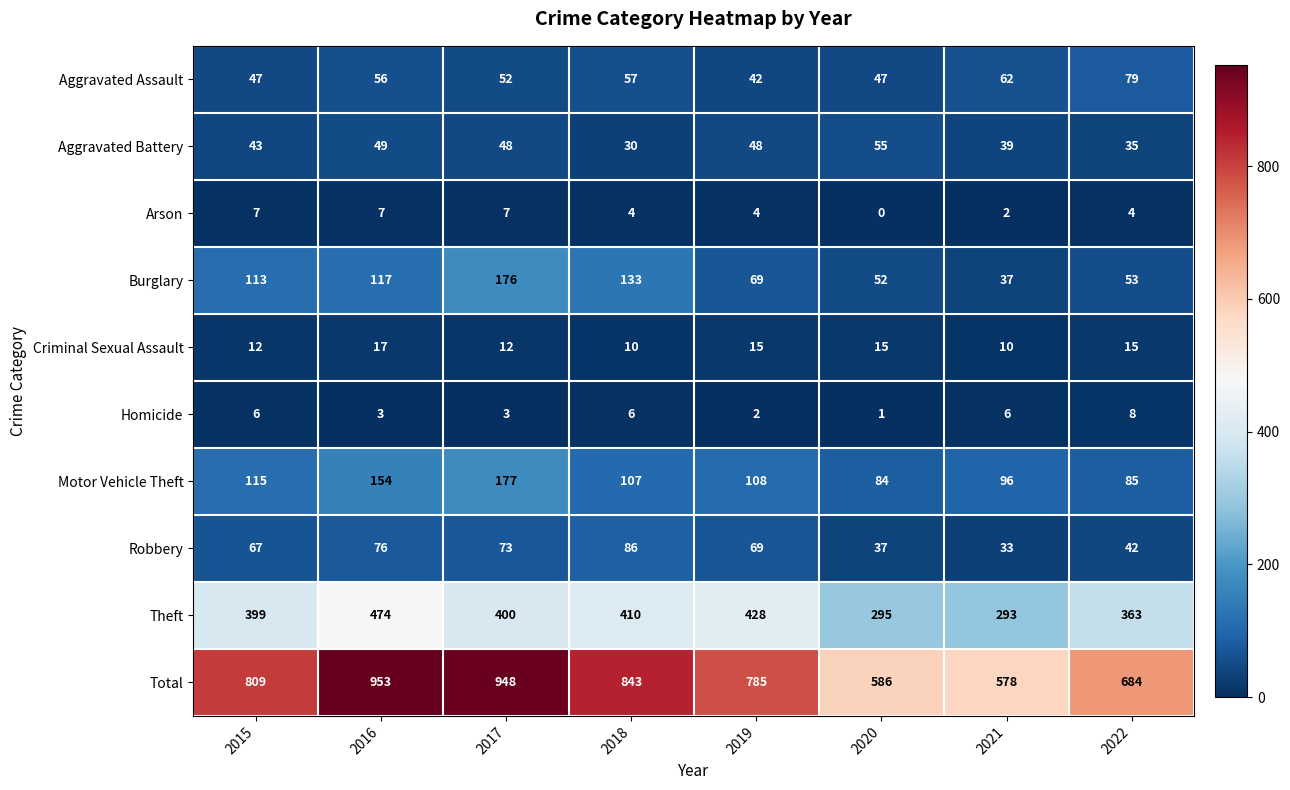

How many data points does each series have?

8